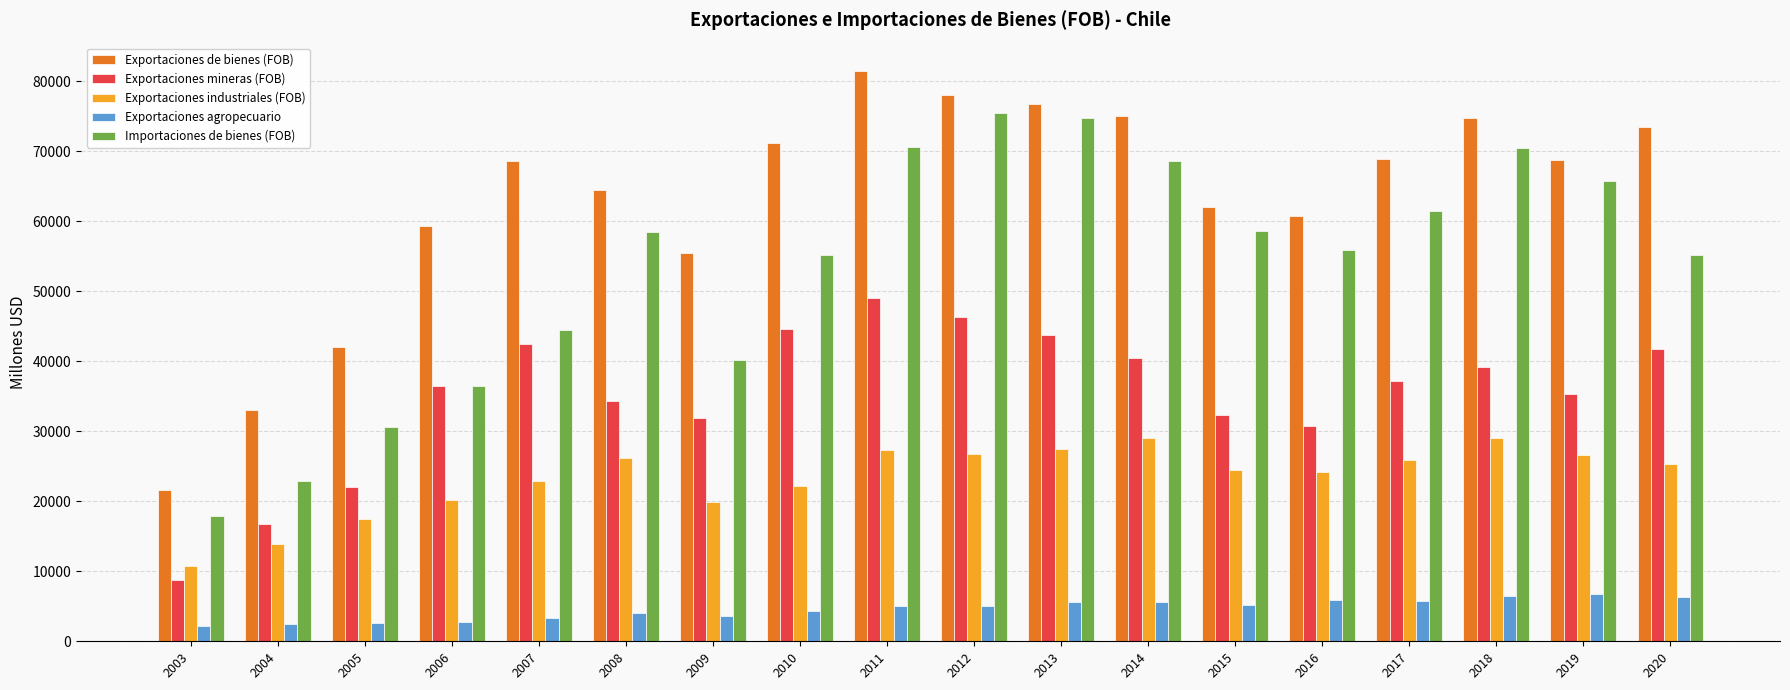

What is the difference between the maximum and second lowest values in the Exportaciones mineras (FOB) series?

32362